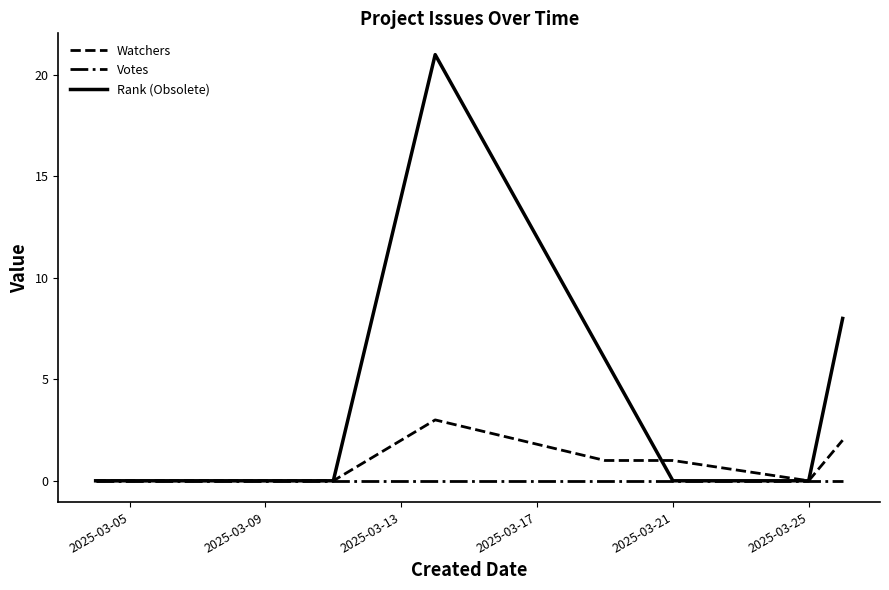

What is the highest value of the Watchers series?

3